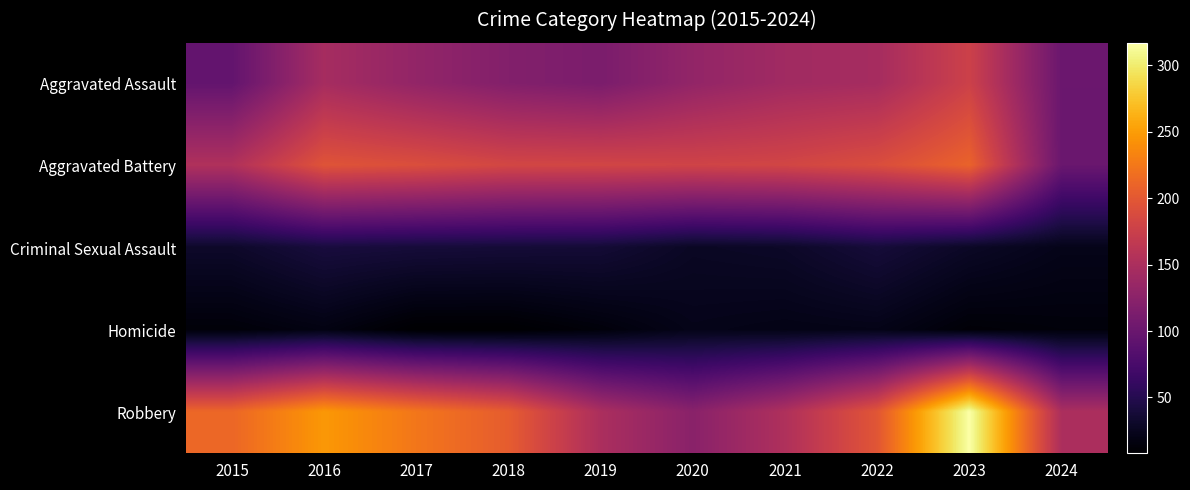

At 2023, list the series in order from largest to smallest.

Robbery, Aggravated Battery, Aggravated Assault, Criminal Sexual Assault, Homicide